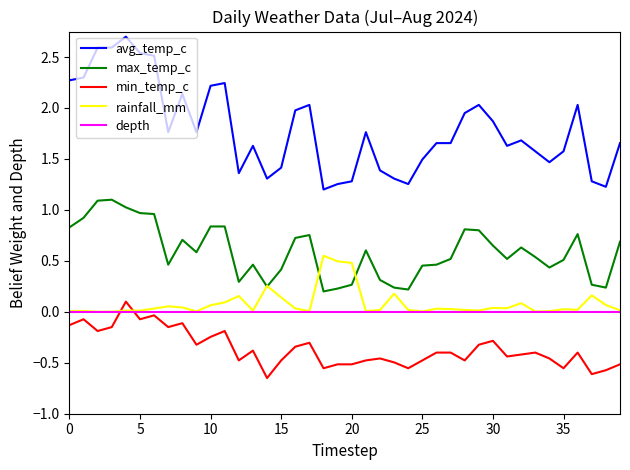

True or false: avg_temp_c and min_temp_c intersect in this chart.

False